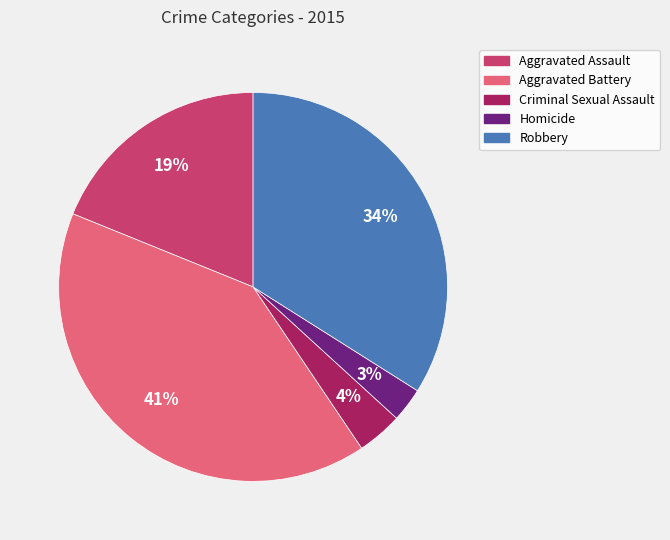

Rank the categories by value from lowest to highest.

Homicide, Criminal Sexual Assault, Aggravated Assault, Robbery, Aggravated Battery